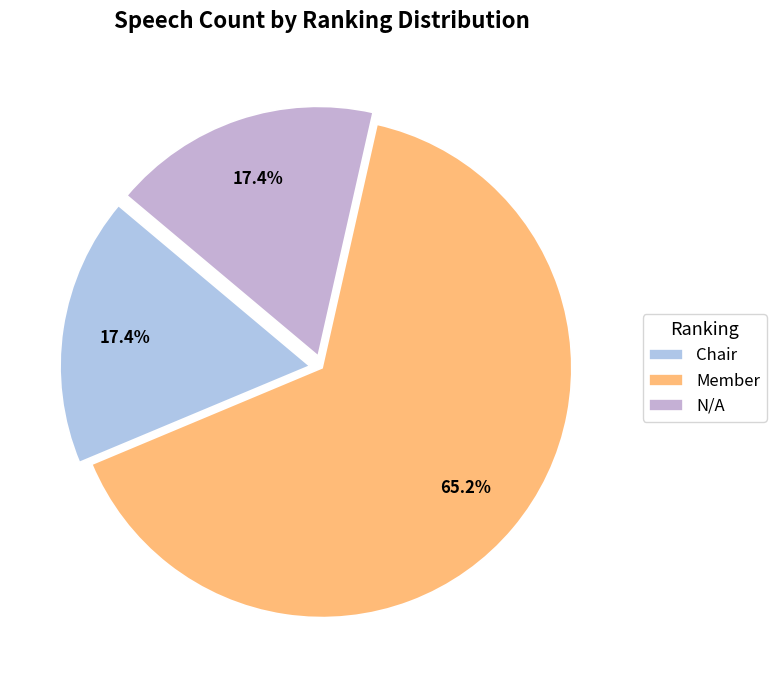

Approximately how many times larger is the value at Chair compared to Member?

0.3